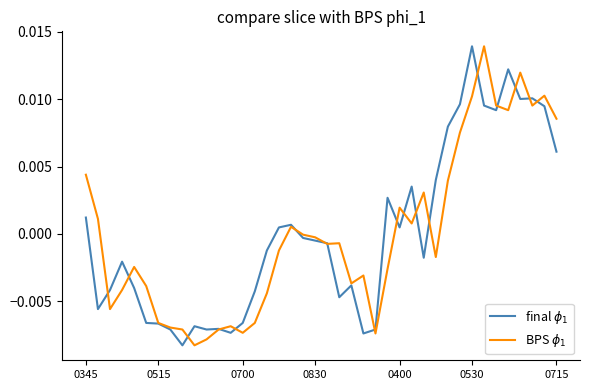

How many lines are shown in the chart?

2